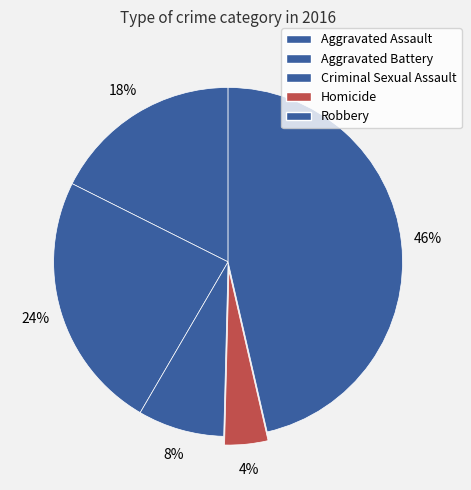

How many segments does this pie chart have?

5